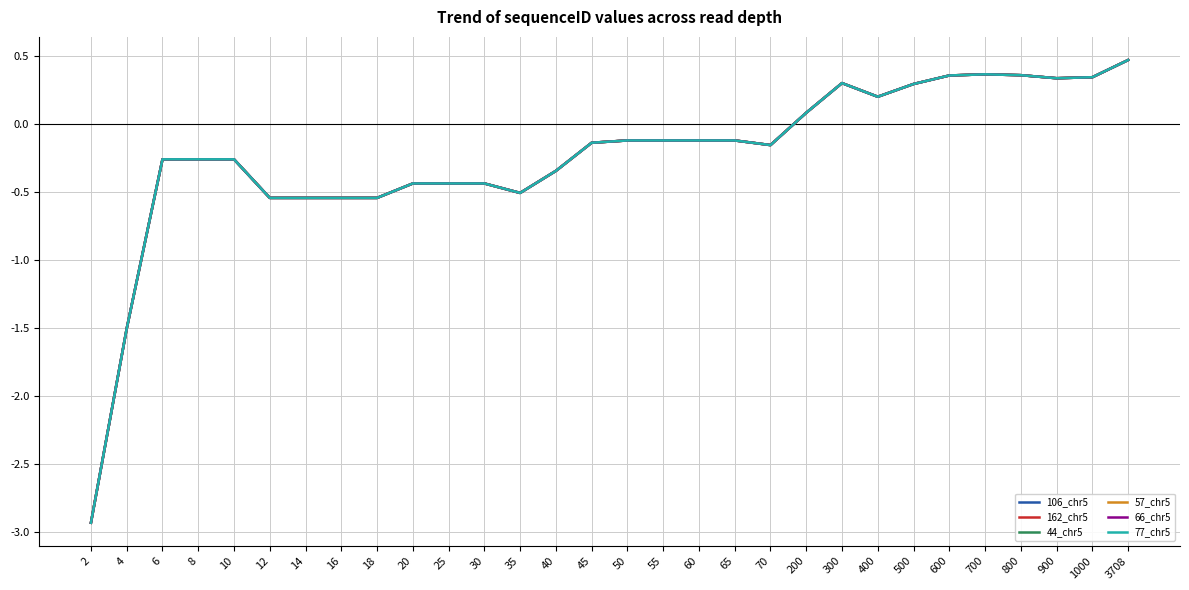

True or false: 44_chr5 and 106_chr5 cross at least once.

False